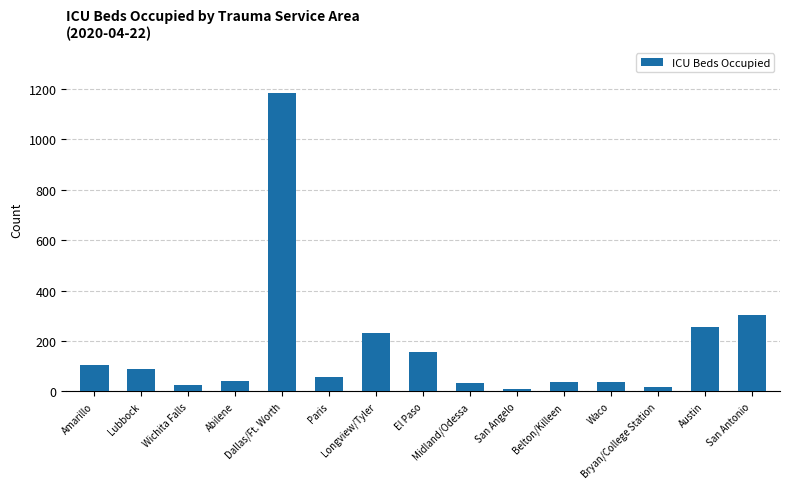

What is the greatest value displayed?

1186